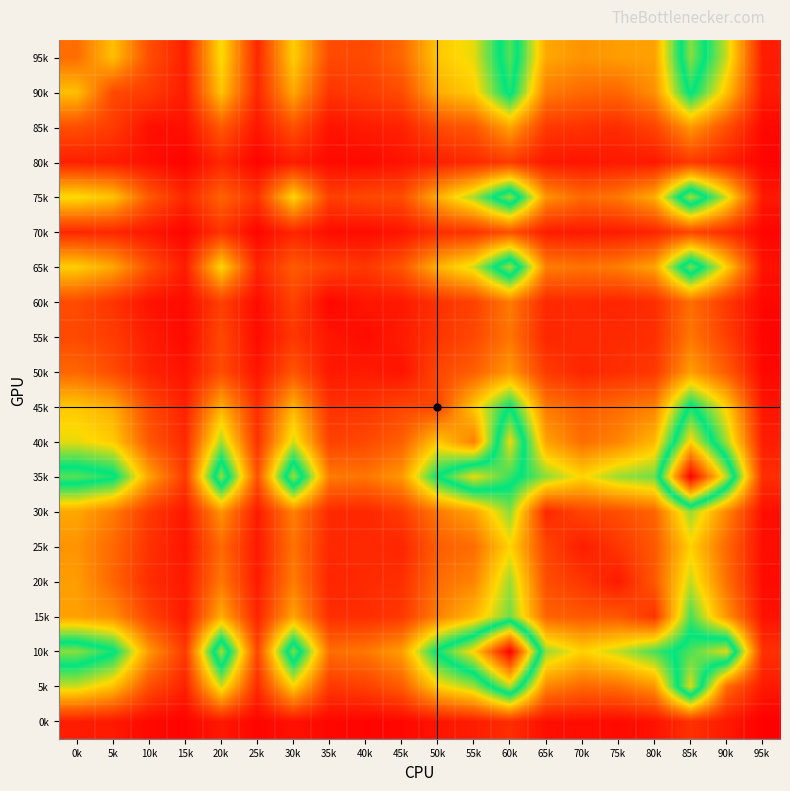

Reading right to left, transcribe all the data shown in this chart.

95k: 95k=72	90k=541	85k=862	80k=372	75k=365	70k=344	65k=386	60k=817	55k=514	50k=454	45k=249	40k=177	35k=182	30k=468	25k=99	20k=498	15k=79	10k=190	5k=437	0k=260
90k: 95k=66	90k=443	85k=754	80k=337	75k=246	70k=252	65k=295	60k=762	55k=465	50k=398	45k=185	40k=148	35k=128	30k=387	25k=97	20k=448	15k=72	10k=146	5k=179	0k=437
85k: 95k=25	90k=191	85k=356	80k=165	75k=110	70k=123	65k=139	60k=379	55k=210	50k=182	45k=85	40k=70	35k=49	30k=194	25k=58	20k=217	15k=41	10k=41	5k=146	0k=190
80k: 95k=14	90k=82	85k=141	80k=63	75k=65	70k=53	65k=61	60k=142	55k=102	50k=81	45k=49	40k=28	35k=30	30k=72	25k=15	20k=96	15k=10	10k=41	5k=72	0k=79
75k: 95k=62	90k=534	85k=891	80k=398	75k=286	70k=255	65k=346	60k=872	55k=578	50k=403	45k=187	40k=176	35k=156	30k=485	25k=126	20k=240	15k=96	10k=217	5k=448	0k=498
70k: 95k=16	90k=107	85k=172	80k=91	75k=70	70k=65	65k=70	60k=197	55k=122	50k=113	45k=53	40k=33	35k=33	30k=93	25k=18	20k=126	15k=15	10k=58	5k=97	0k=99
65k: 95k=47	90k=472	85k=851	80k=379	75k=298	70k=275	65k=304	60k=884	55k=532	50k=413	45k=207	40k=134	35k=161	30k=219	25k=93	20k=485	15k=72	10k=194	5k=387	0k=468
60k: 95k=21	90k=138	85k=265	80k=112	75k=91	70k=101	65k=102	60k=293	55k=159	50k=123	45k=62	40k=57	35k=18	30k=161	25k=33	20k=156	15k=30	10k=49	5k=128	0k=182
55k: 95k=16	90k=156	85k=284	80k=114	75k=105	70k=104	65k=96	60k=281	55k=176	50k=129	45k=69	40k=32	35k=57	30k=134	25k=33	20k=176	15k=28	10k=70	5k=148	0k=177
50k: 95k=22	90k=223	85k=366	80k=137	75k=115	70k=93	65k=144	60k=355	55k=230	50k=172	45k=50	40k=69	35k=62	30k=207	25k=53	20k=187	15k=49	10k=85	5k=185	0k=249
45k: 95k=54	90k=472	85k=750	80k=305	75k=259	70k=227	65k=289	60k=734	55k=456	50k=174	45k=172	40k=129	35k=123	30k=413	25k=113	20k=403	15k=81	10k=182	5k=398	0k=454
40k: 95k=74	90k=577	85k=988	80k=423	75k=313	70k=262	65k=376	60k=959	55k=303	50k=456	45k=230	40k=176	35k=159	30k=532	25k=122	20k=578	15k=102	10k=210	5k=465	0k=514
35k: 95k=114	90k=904	85k=1463	80k=628	75k=586	70k=481	65k=600	60k=784	55k=959	50k=734	45k=355	40k=281	35k=293	30k=884	25k=197	20k=872	15k=142	10k=379	5k=762	0k=817
30k: 95k=40	90k=315	85k=590	80k=242	75k=189	70k=168	65k=98	60k=600	55k=376	50k=289	45k=144	40k=96	35k=102	30k=304	25k=70	20k=346	15k=61	10k=139	5k=295	0k=386
25k: 95k=39	90k=251	85k=473	80k=215	75k=132	70k=72	65k=168	60k=481	55k=262	50k=227	45k=93	40k=104	35k=101	30k=275	25k=65	20k=255	15k=53	10k=123	5k=252	0k=344
20k: 95k=30	90k=267	85k=548	80k=213	75k=66	70k=132	65k=189	60k=586	55k=313	50k=259	45k=115	40k=105	35k=91	30k=298	25k=70	20k=286	15k=65	10k=110	5k=246	0k=365
15k: 95k=48	90k=347	85k=666	80k=127	75k=213	70k=215	65k=242	60k=628	55k=423	50k=305	45k=137	40k=114	35k=112	30k=379	25k=91	20k=398	15k=63	10k=165	5k=337	0k=372
10k: 95k=121	90k=944	85k=806	80k=666	75k=548	70k=473	65k=590	60k=1463	55k=988	50k=750	45k=366	40k=284	35k=265	30k=851	25k=172	20k=891	15k=141	10k=356	5k=754	0k=862
5k: 95k=65	90k=258	85k=944	80k=347	75k=267	70k=251	65k=315	60k=904	55k=577	50k=472	45k=223	40k=156	35k=138	30k=472	25k=107	20k=534	15k=82	10k=191	5k=443	0k=541
0k: 95k=3	90k=65	85k=121	80k=48	75k=30	70k=39	65k=40	60k=114	55k=74	50k=54	45k=22	40k=16	35k=21	30k=47	25k=16	20k=62	15k=14	10k=25	5k=66	0k=72